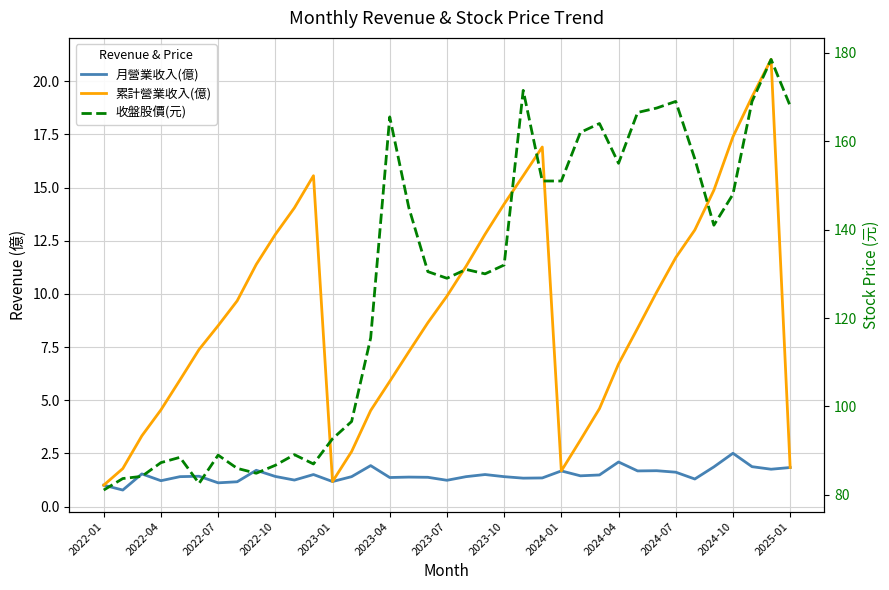

What is the sum of the 累計營業收入(億) values at 29 and 30?

21.8